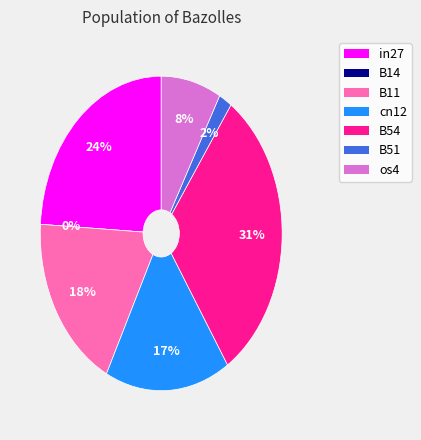

To the nearest percent, what is the difference between the in27 and B51 slice percentages?

22%